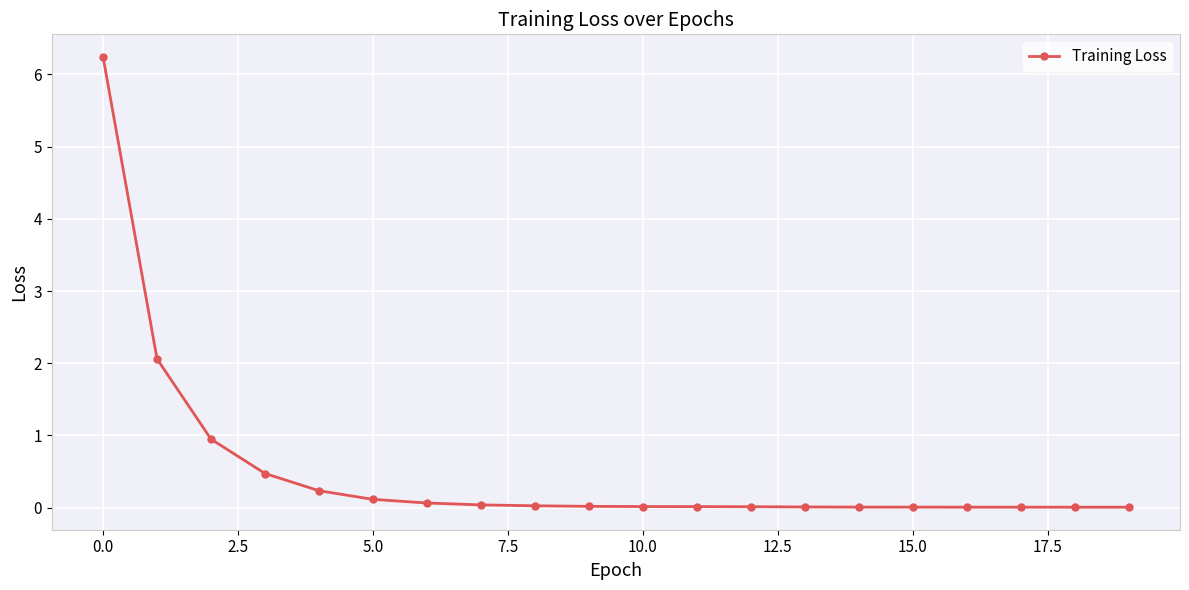

What is the greatest value displayed?

6.2